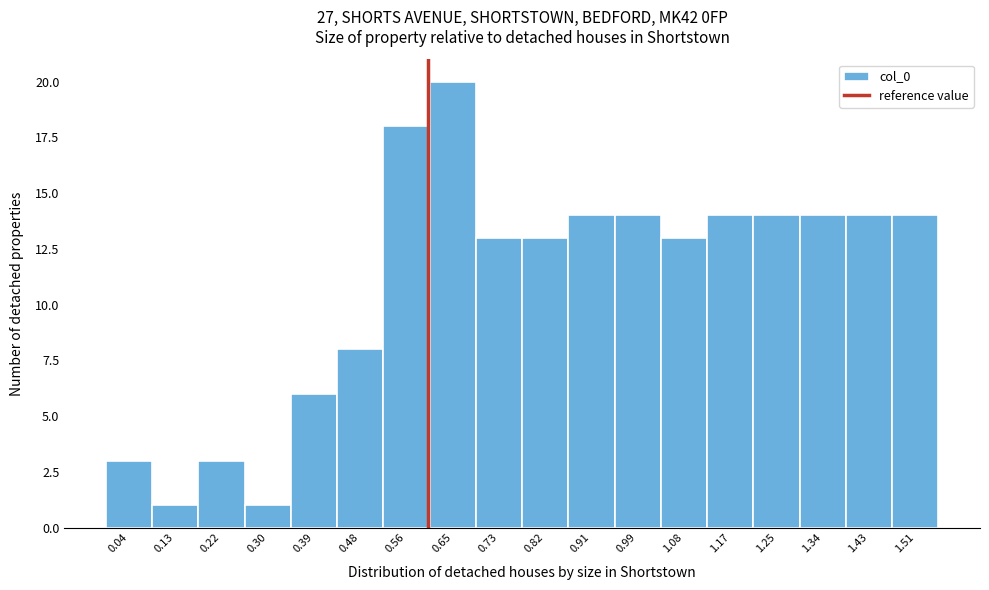

Reading left to right, transcribe this chart: for each bar, give the range it covers on the x-axis and its height. Neither the bar edges nor the heights are printed on the chart, so give them approximately, as read against the axes.

0.00 to 0.09: 3
0.09 to 0.17: 1
0.17 to 0.26: 3
0.26 to 0.35: 1
0.35 to 0.43: 6
0.43 to 0.52: 8
0.52 to 0.61: 18
0.61 to 0.69: 20
0.69 to 0.78: 13
0.78 to 0.86: 13
0.86 to 0.95: 14
0.95 to 1.04: 14
1.04 to 1.12: 13
1.12 to 1.21: 14
1.21 to 1.30: 14
1.30 to 1.38: 14
1.38 to 1.47: 14
1.47 to 1.56: 14